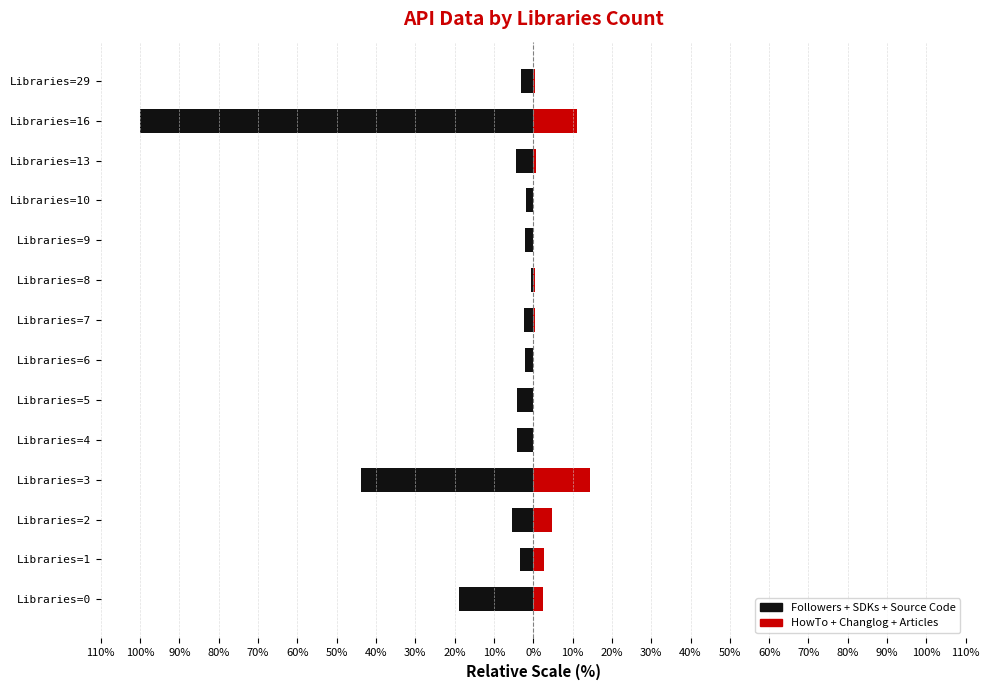

How many categories are shown in the chart?

14